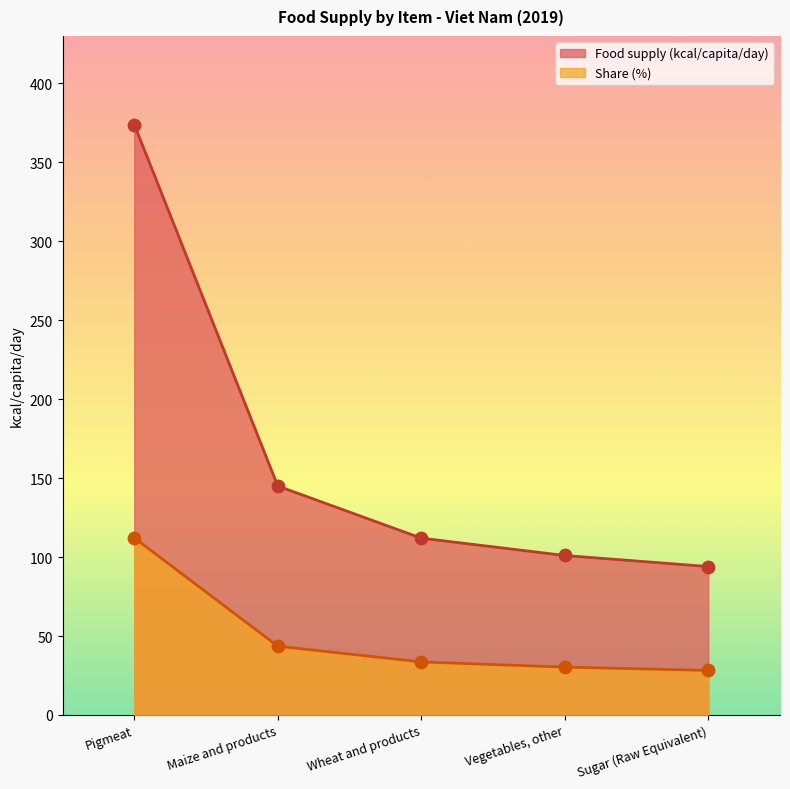

At which category is the sum across all series the highest?

Pigmeat